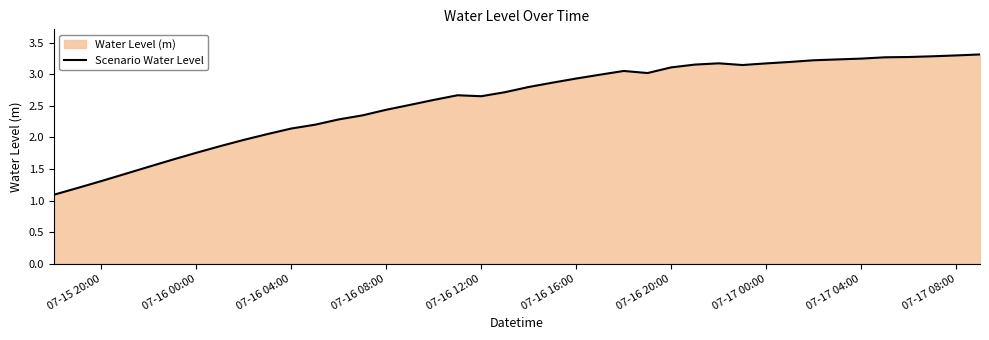

True or false: there are more than 0 points higher than both neighbors.

True